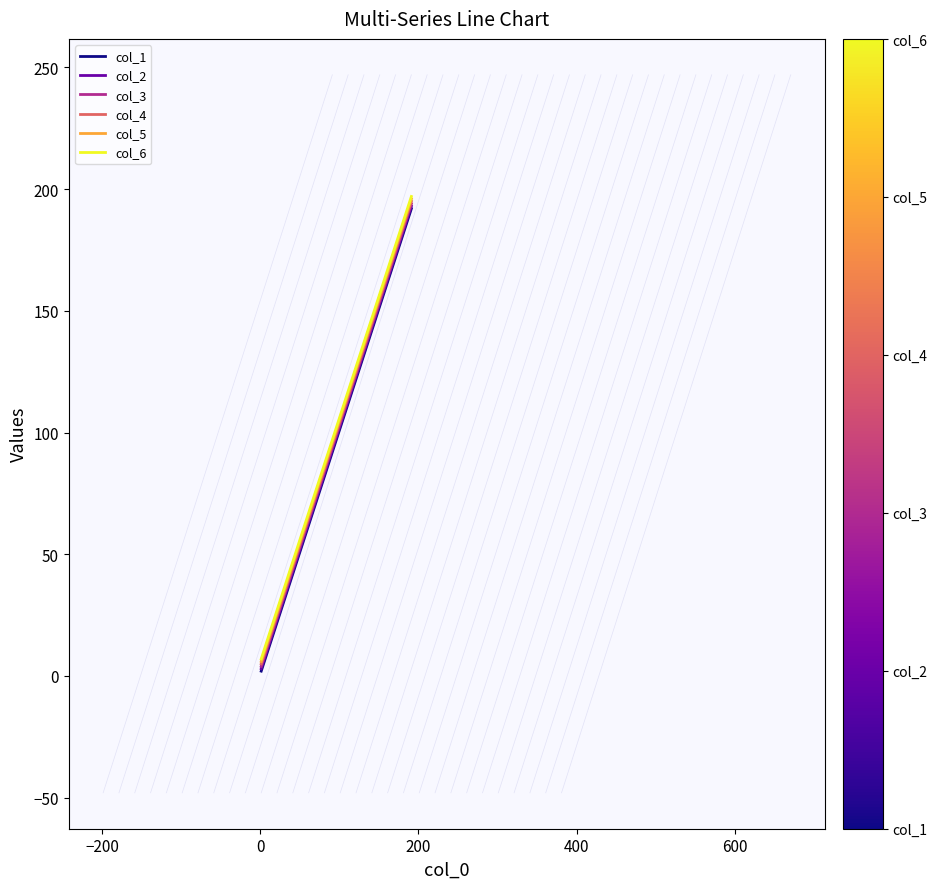

What is the lowest value of the col_2 series?

3